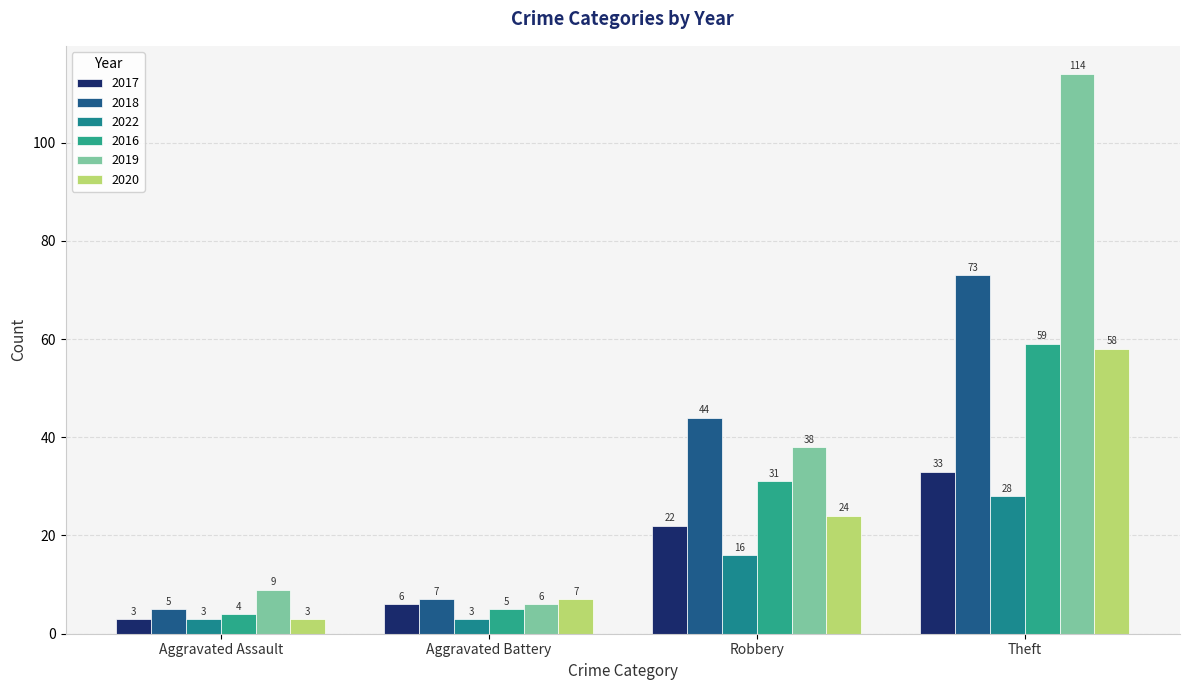

What is the label of the 3rd bar from the right?

Aggravated Battery